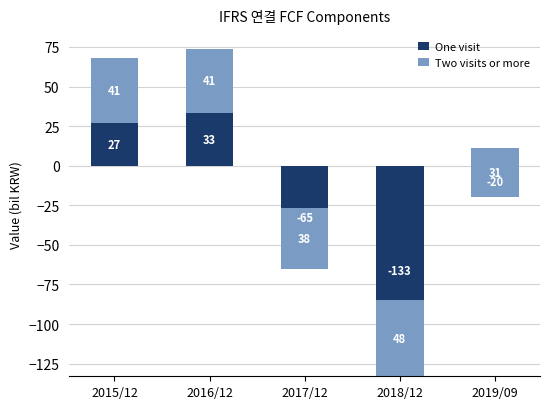

What position from the right is 2019/09?

1